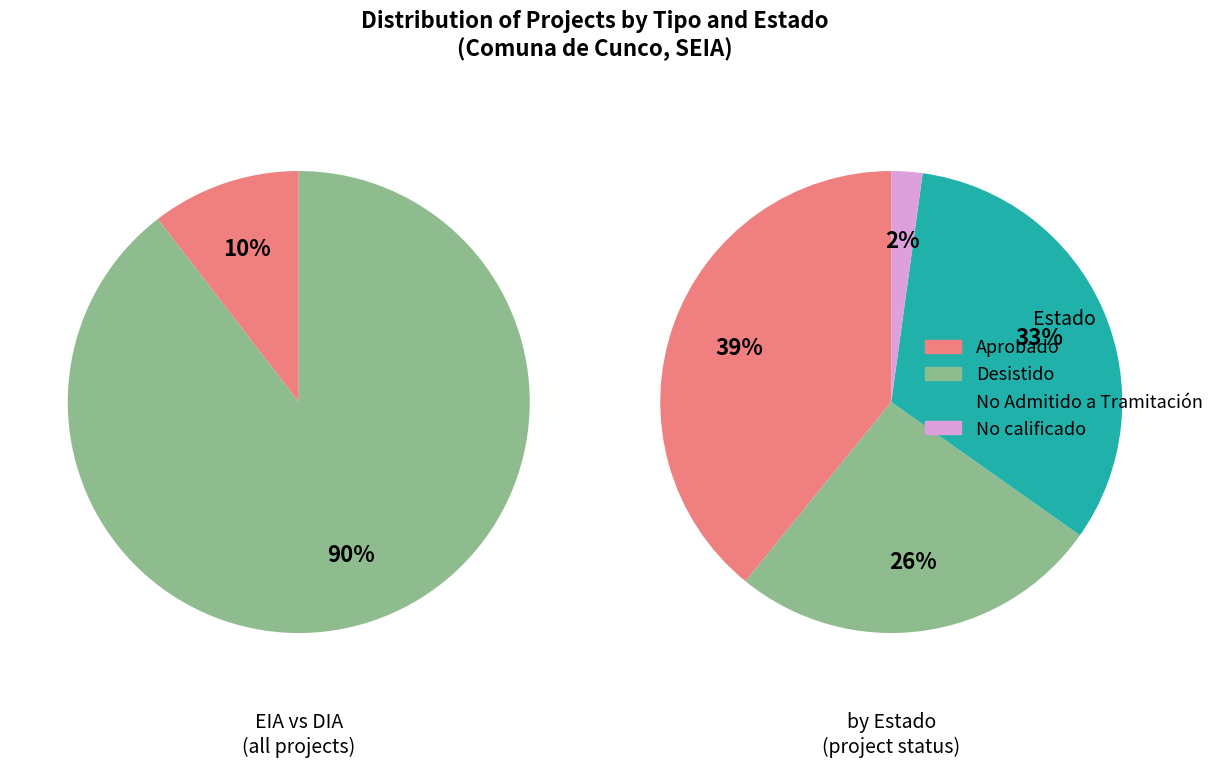

Rank the categories by value from lowest to highest.

EIA, DIA